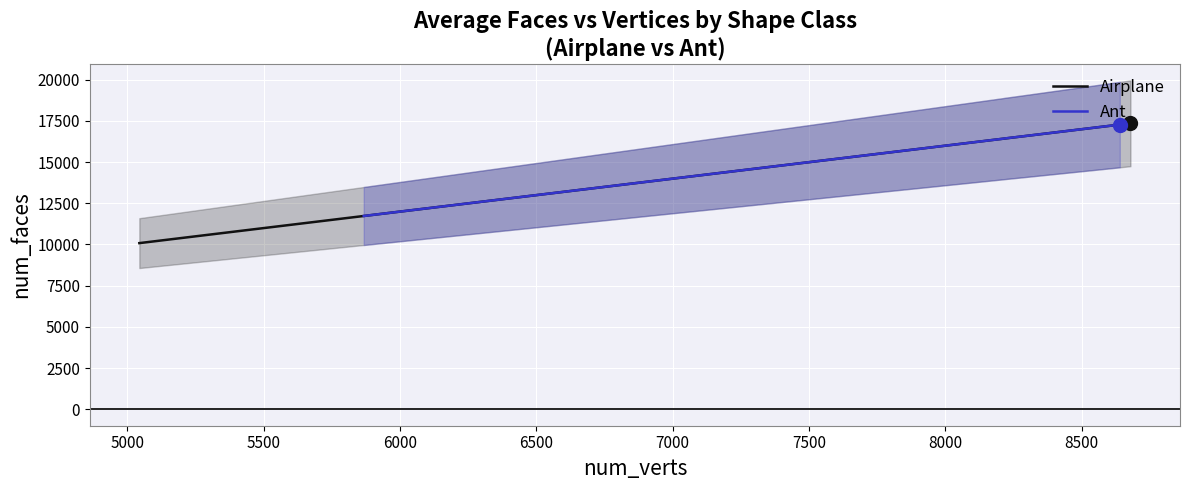

What are all the series names shown in the legend?

Airplane, Ant